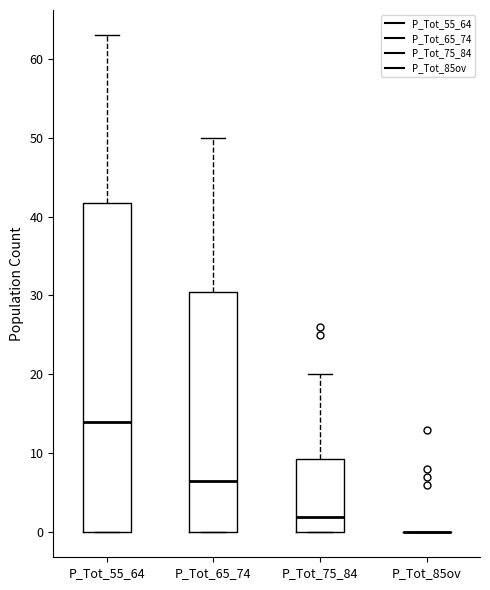

Where does the median line of the box for P_Tot_75_84 sit on the y-axis? The values are not printed on the chart, so give them approximately, as read against the axis.

2